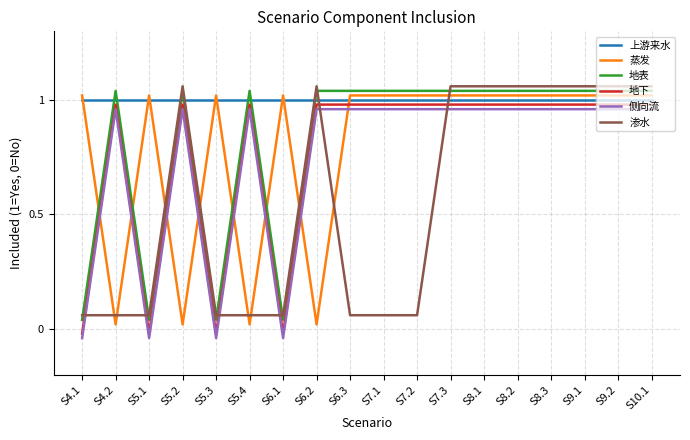

True or false: 地表 and 地下 cross at least once.

False